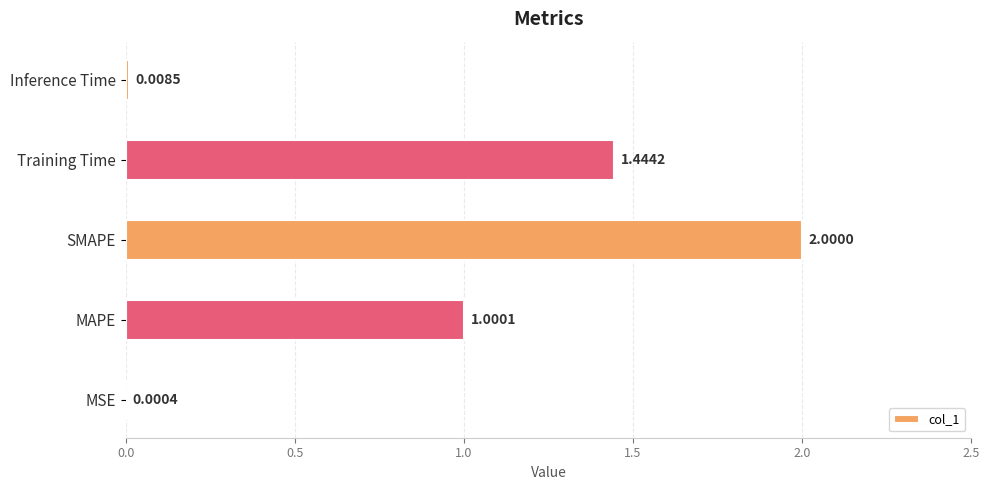

Between Inference Time and Training Time, which is larger?

Training Time